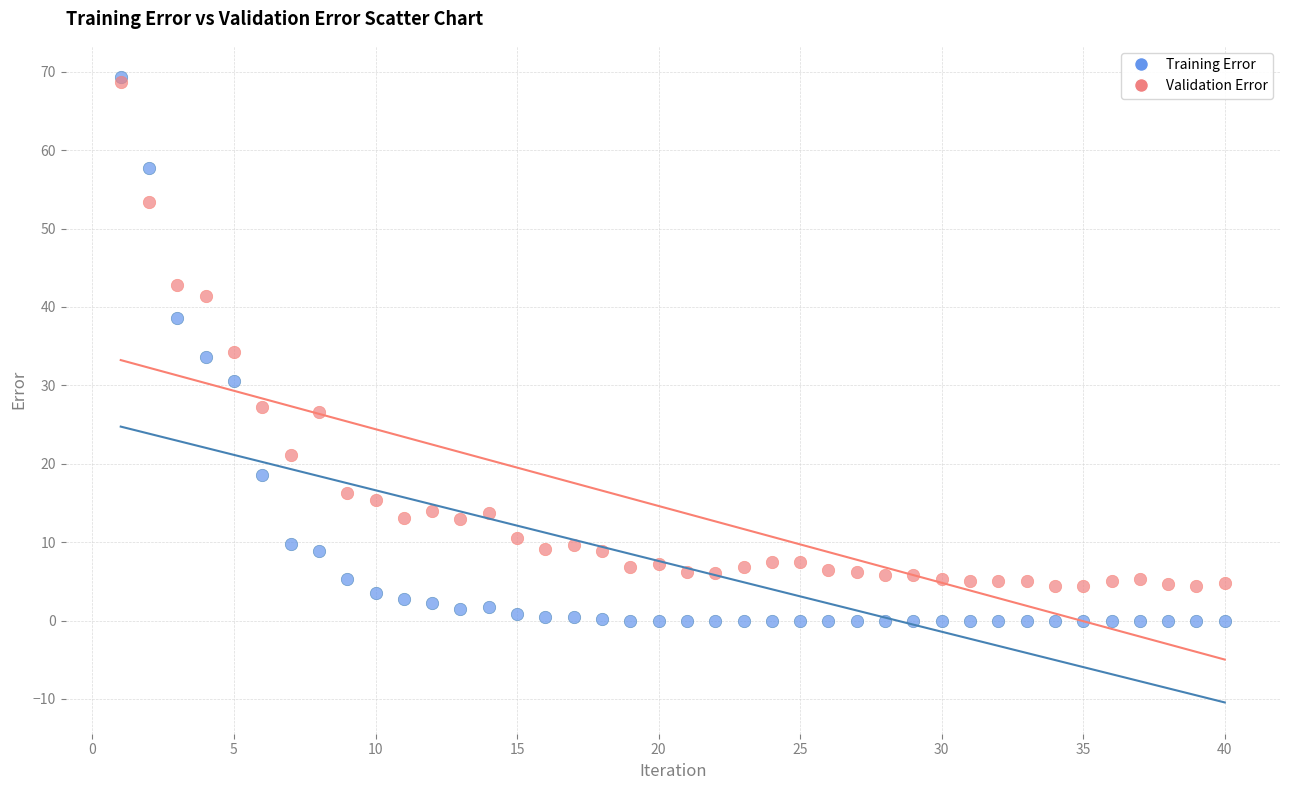

Which series has the largest Y range (max minus min)?

Training Error